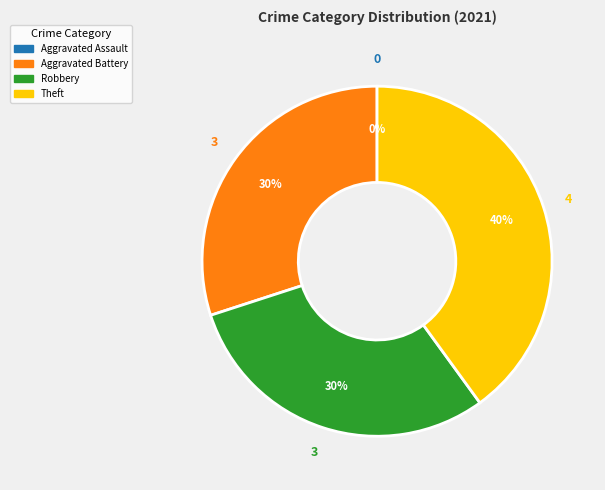

Between Aggravated Assault and Robbery, which is larger?

Robbery